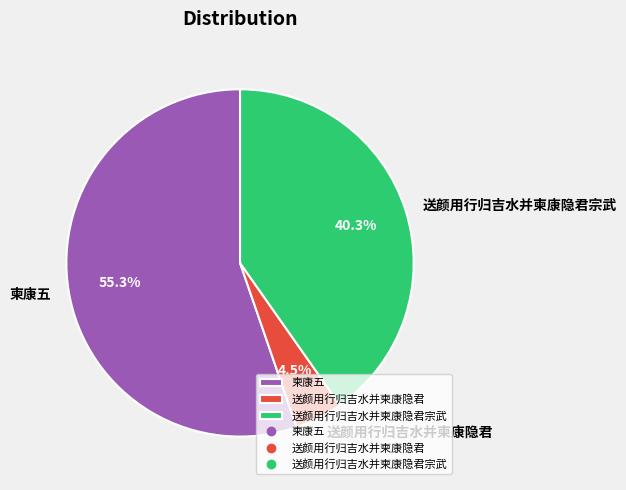

Is it true that 柬康五 is 55% of the pie?

True